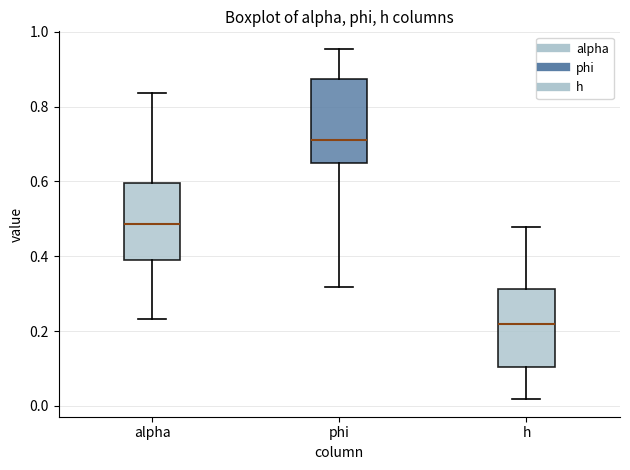

Where does the lower whisker of the box for phi end on the y-axis? The values are not printed on the chart, so give them approximately, as read against the axis.

0.32